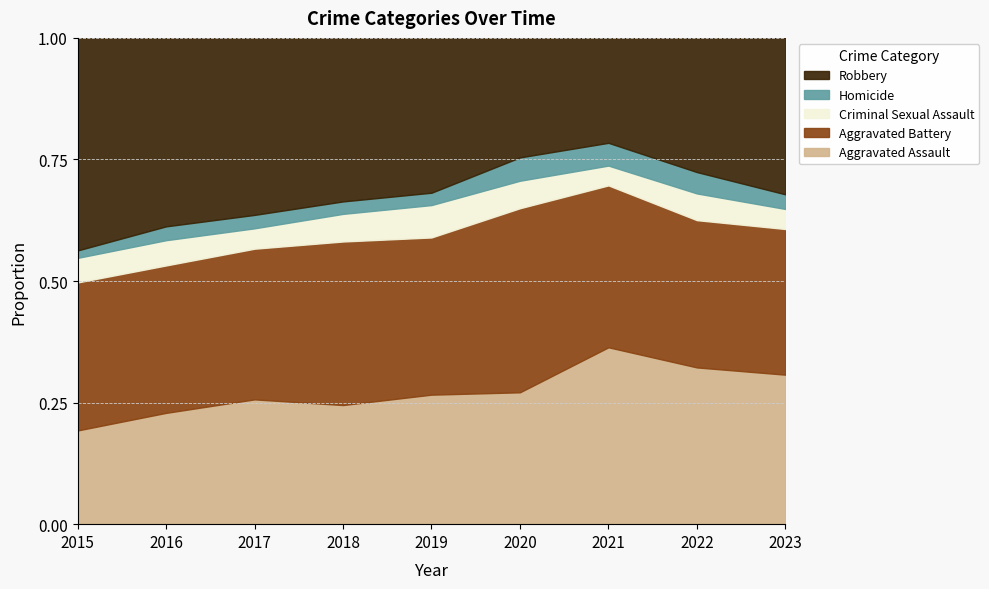

At which category does Aggravated Assault reach its first local peak?

2017